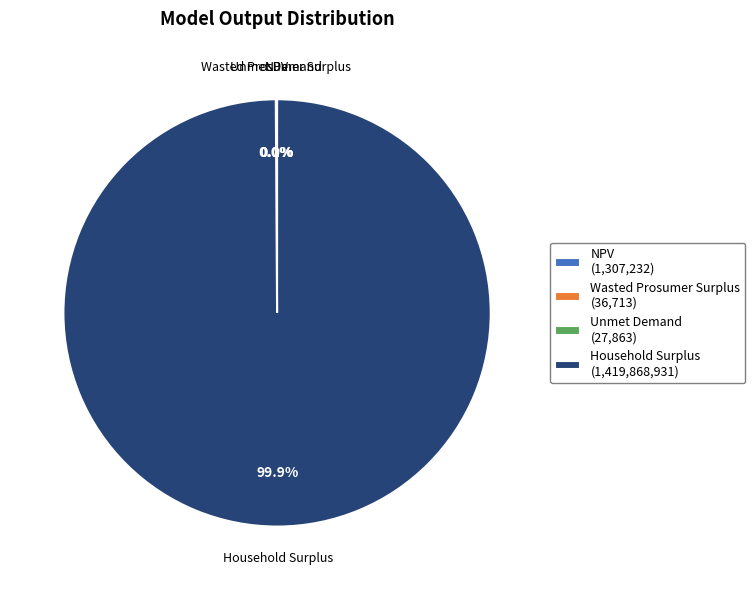

Rank the categories by value from lowest to highest.

Unmet Demand, Wasted Prosumer Surplus, NPV, Household Surplus